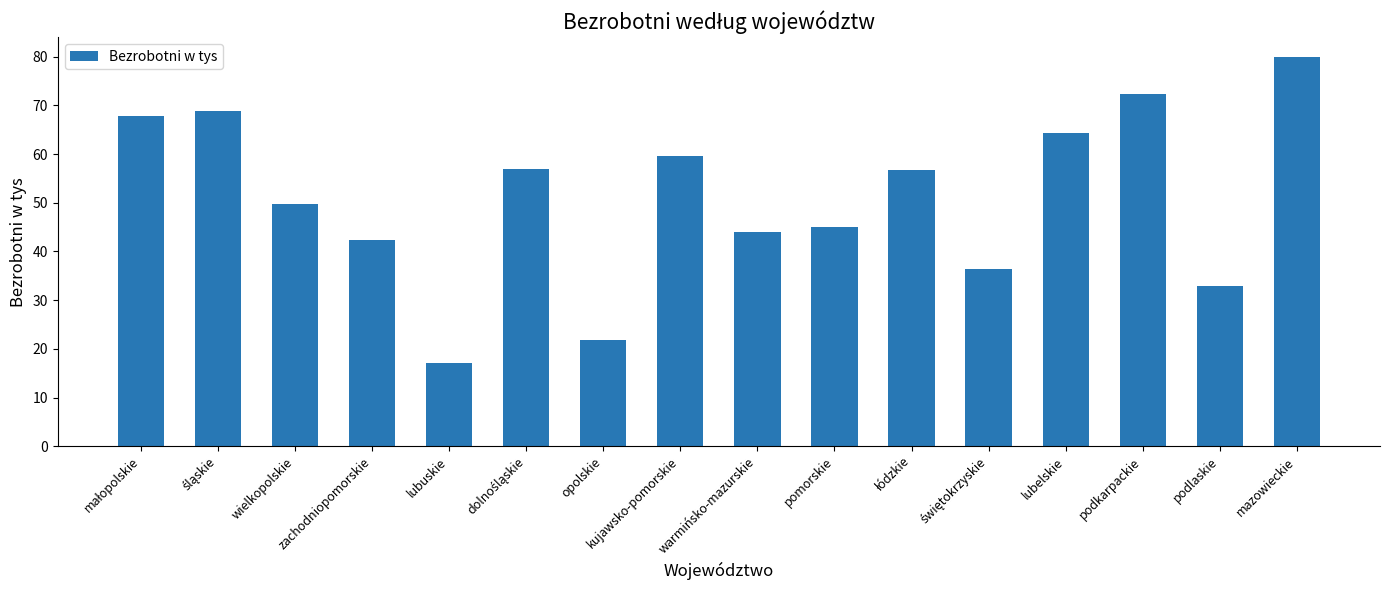

What is the ratio of the value at mazowieckie to the value at podlaskie?

2.4